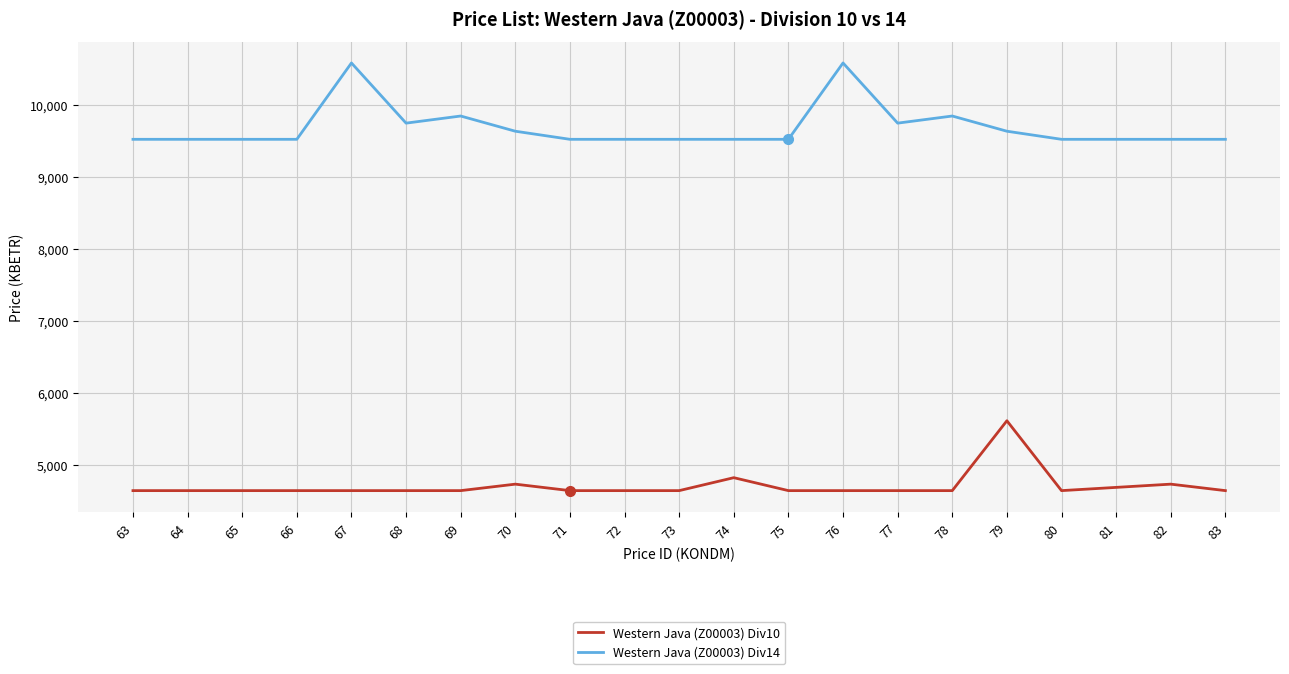

Read the Western Java (Z00003) Div14 value at 77.

9748.4